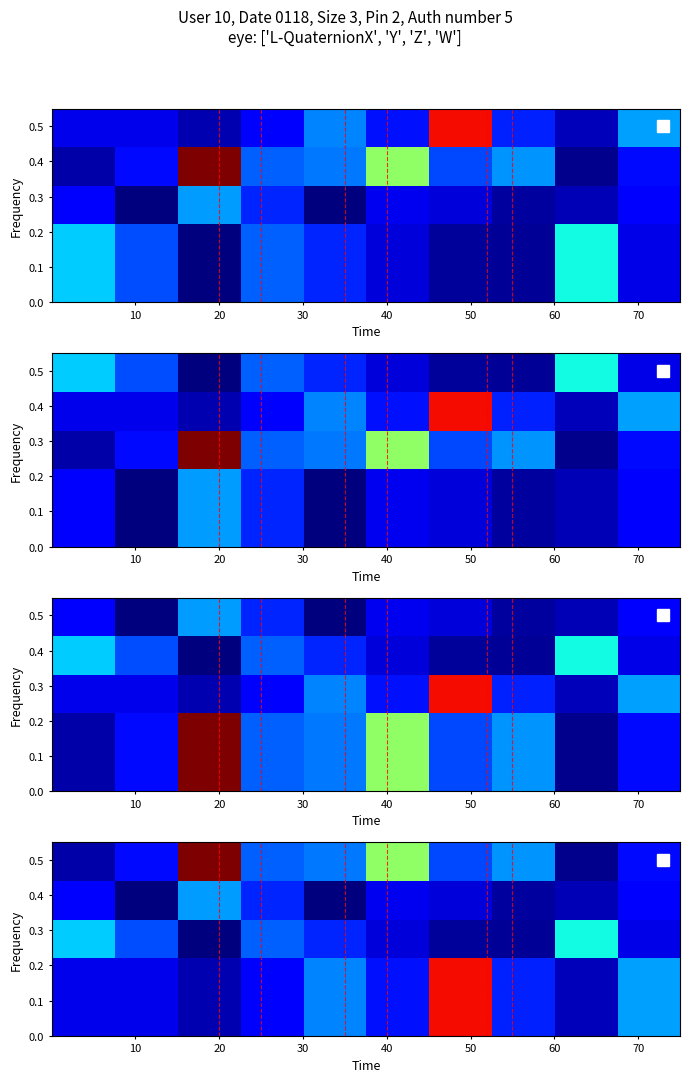

At how many categories does at least one series exceed 0?

10